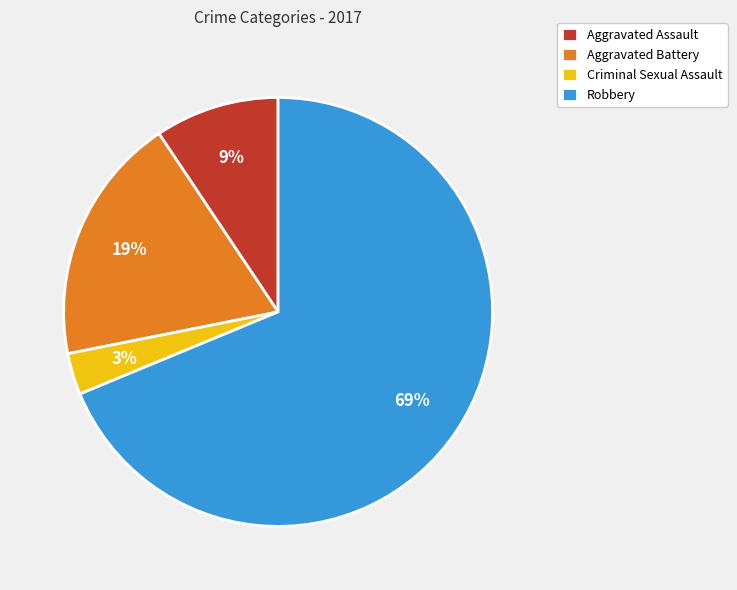

Is it true that Robbery is 69% of the pie?

True